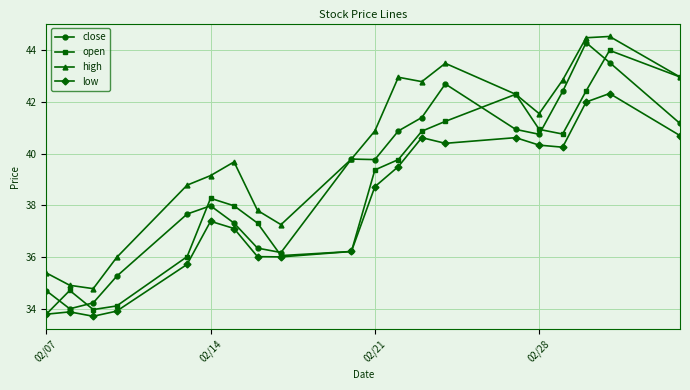

True or false: low has more than 2 interior local peaks.

True